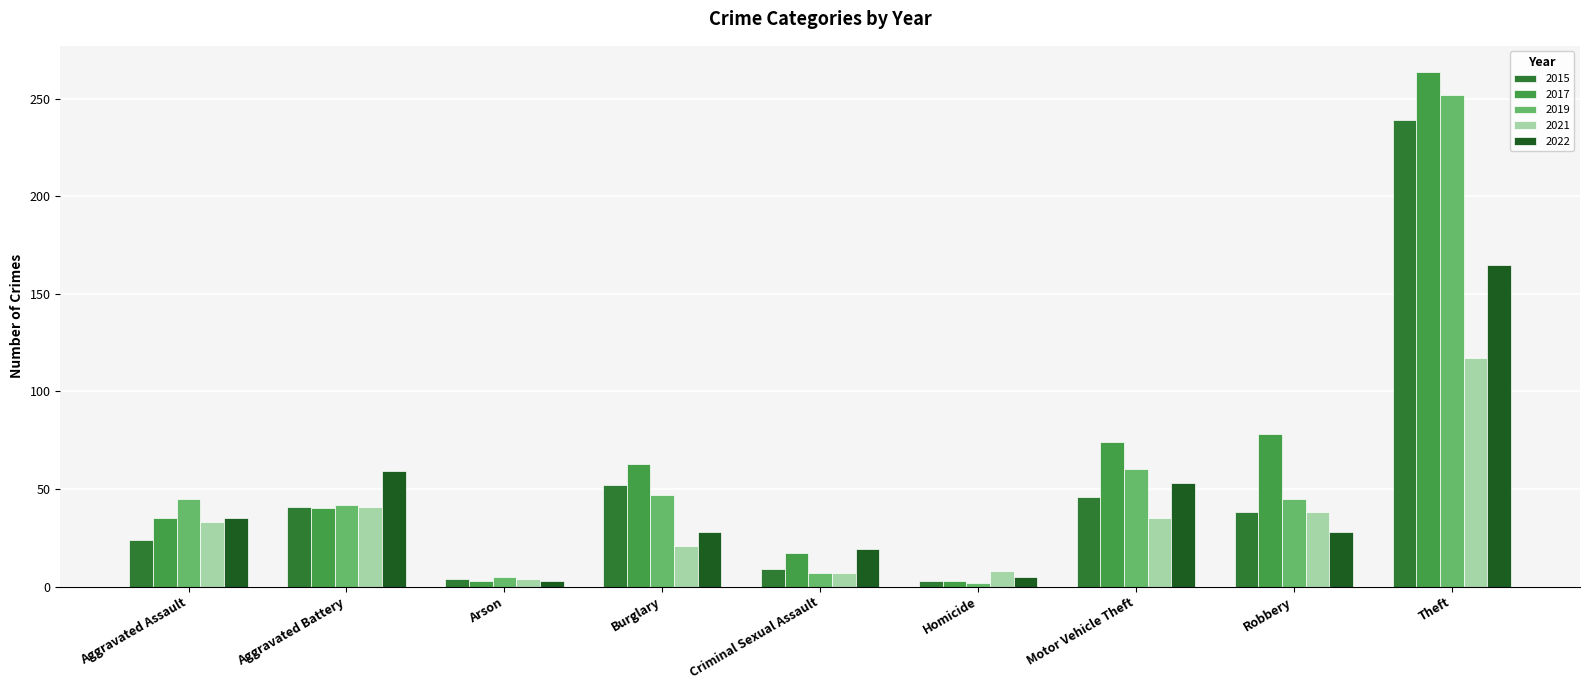

What is the sum of all 2015 values?

456